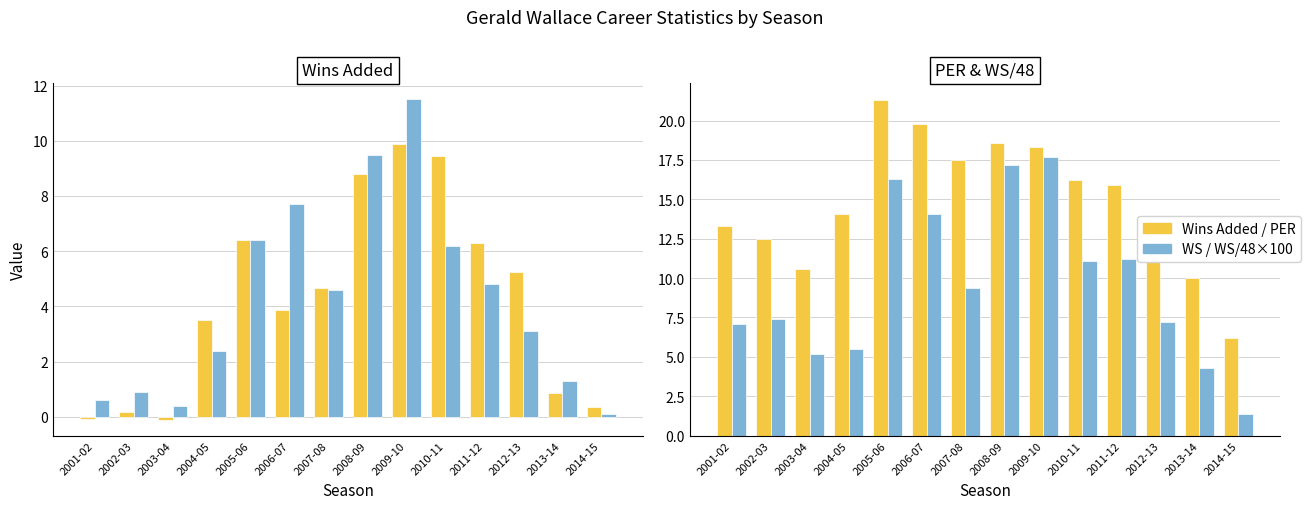

The value of Wins Added at 2010-11 is 15.2. True or false?

False